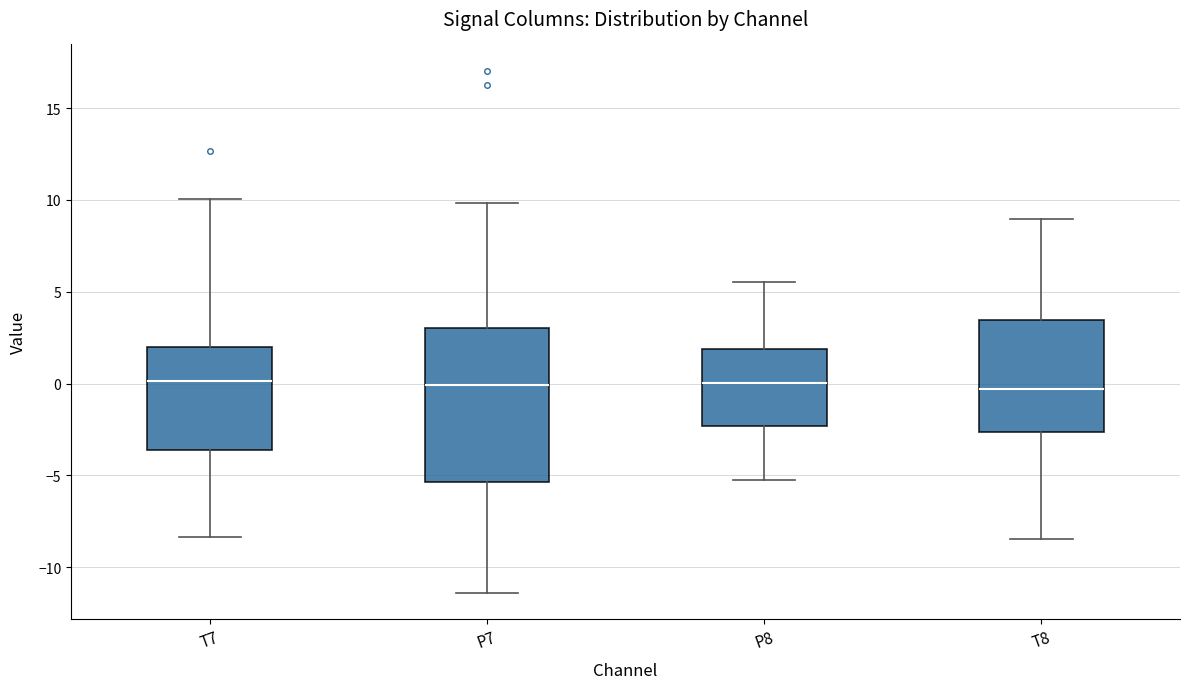

Reading left to right, transcribe this box plot: for each box, give where its median line is, the range the box spans, and where its two whiskers end, as read against the y-axis. The values are not printed on the chart, so give them approximately, as read against the axis.

T7: median 0.0, box -3.5 to 2.0, whiskers -8.5 to 10.0
P7: median 0.0, box -5.5 to 3.0, whiskers -11.5 to 10.0
P8: median 0.0, box -2.5 to 2.0, whiskers -5.0 to 5.5
T8: median -0.5, box -2.5 to 3.5, whiskers -8.5 to 9.0